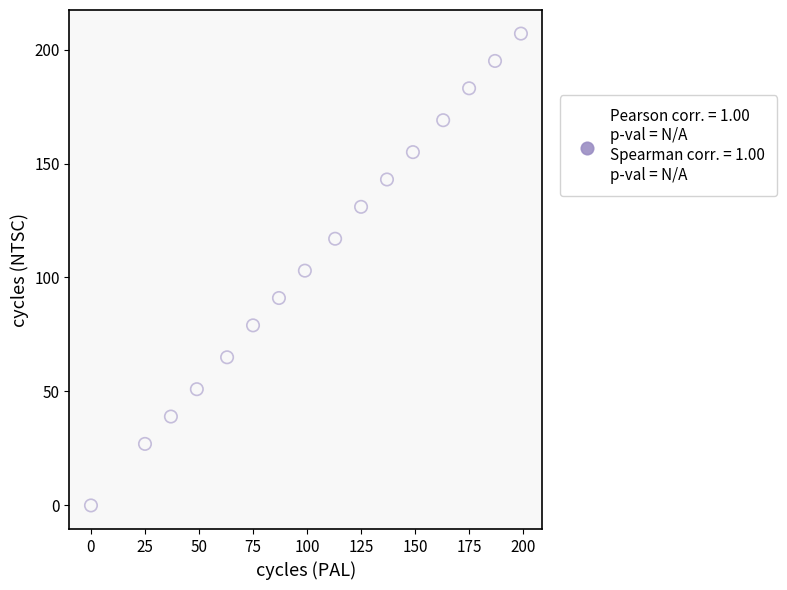

What is the range of Y values (max minus min)?

207